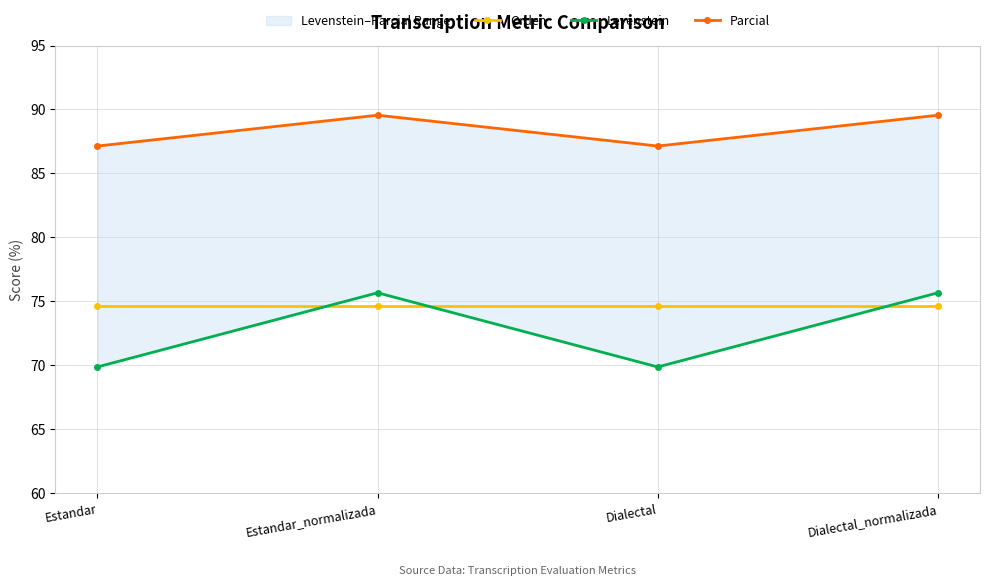

What is the approximate value of Parcial at Estandar?

87.1